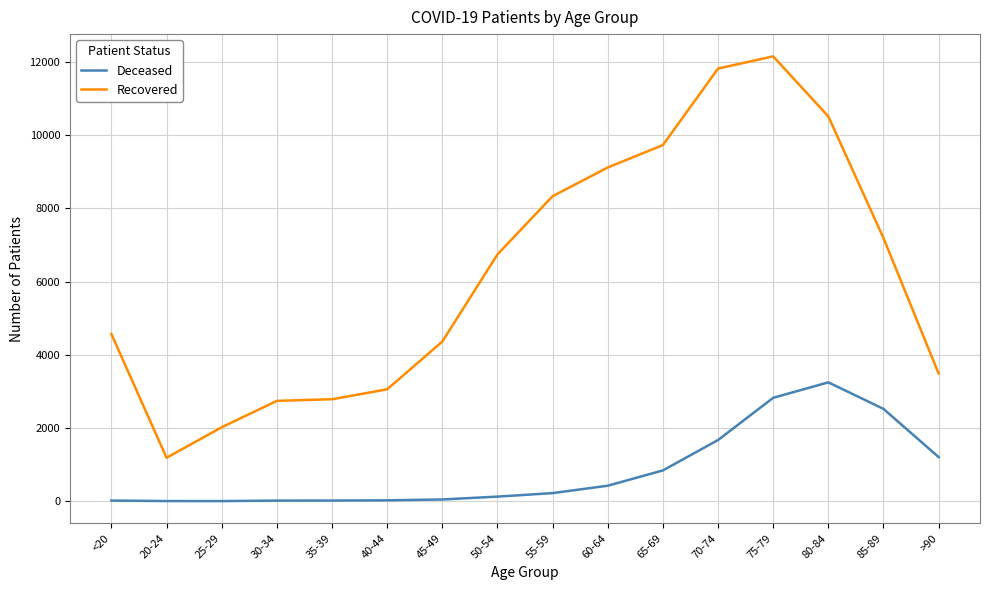

True or false: Recovered and Deceased cross at least once.

False